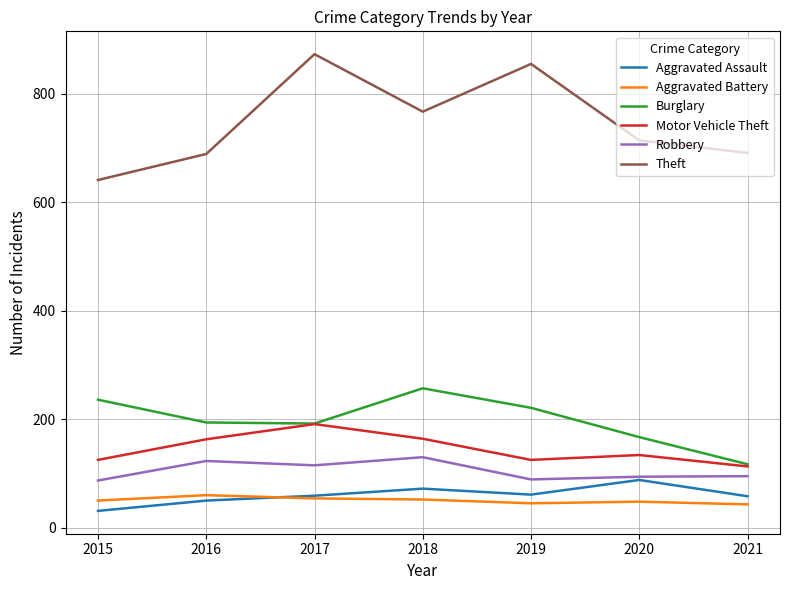

What is the sum of the Theft values at 2018 and 2016?

1456